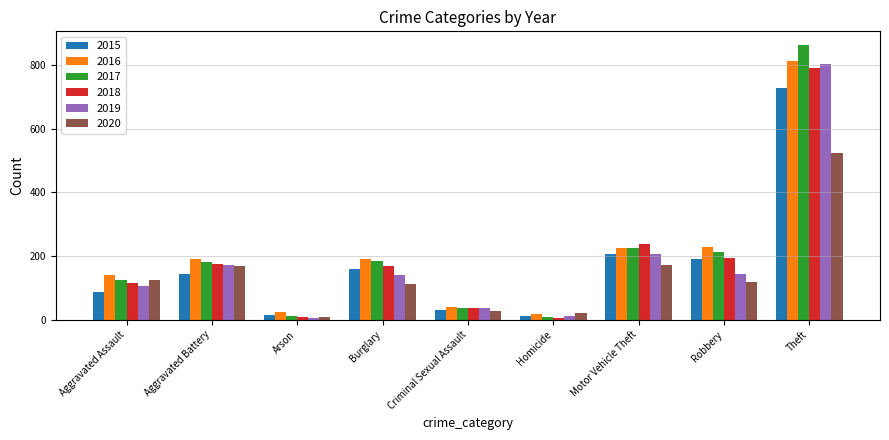

What is the greatest value displayed?

863